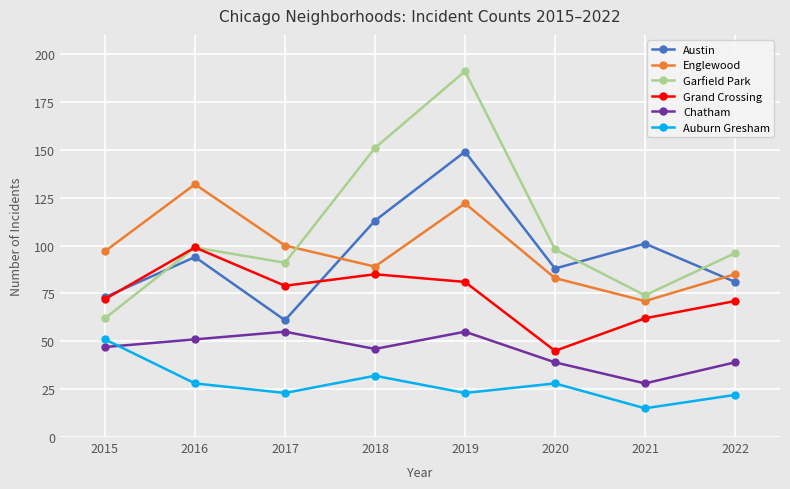

Is it true that Chatham equals 26 at 2022?

False